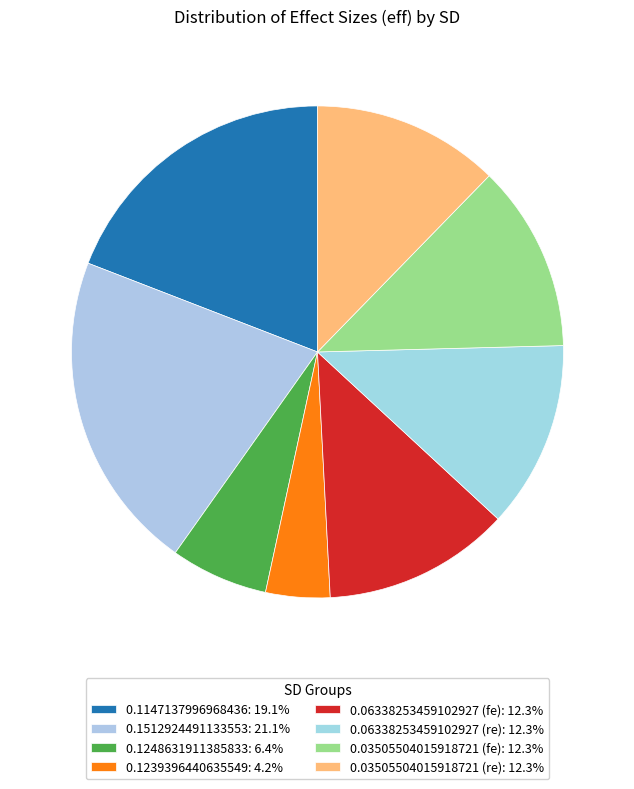

To the nearest percent, what is the combined percentage of 0.06338253459102927 (fe) and 0.1239396440635549?

17%